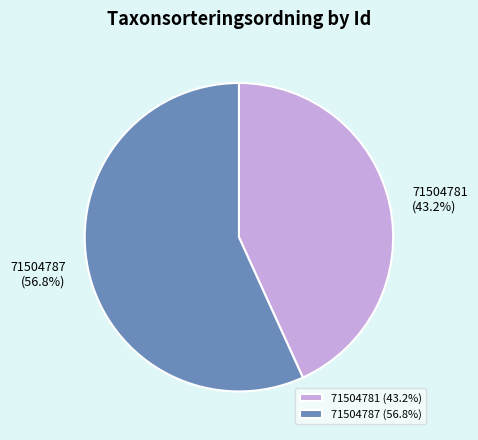

True or false: 71504787 accounts for 69% of the total.

False